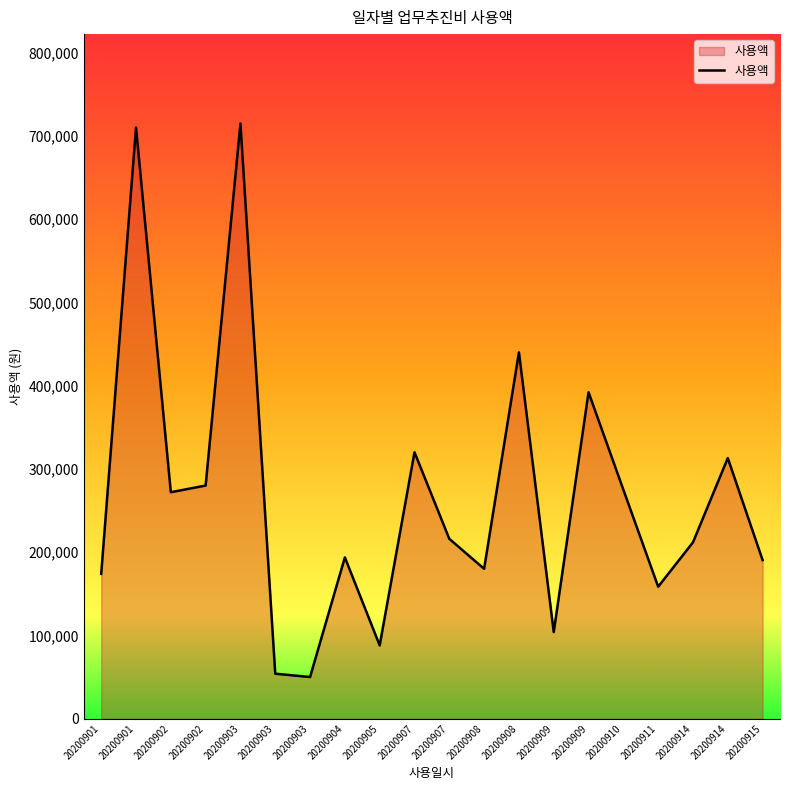

Does the chart have visible grid lines?

No